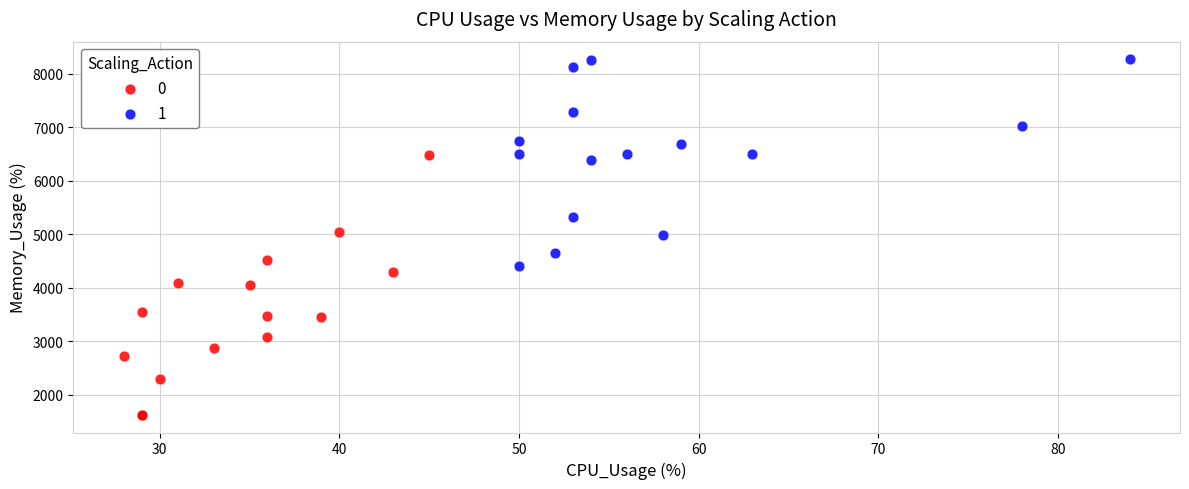

What are all the series names shown in the legend?

0, 1